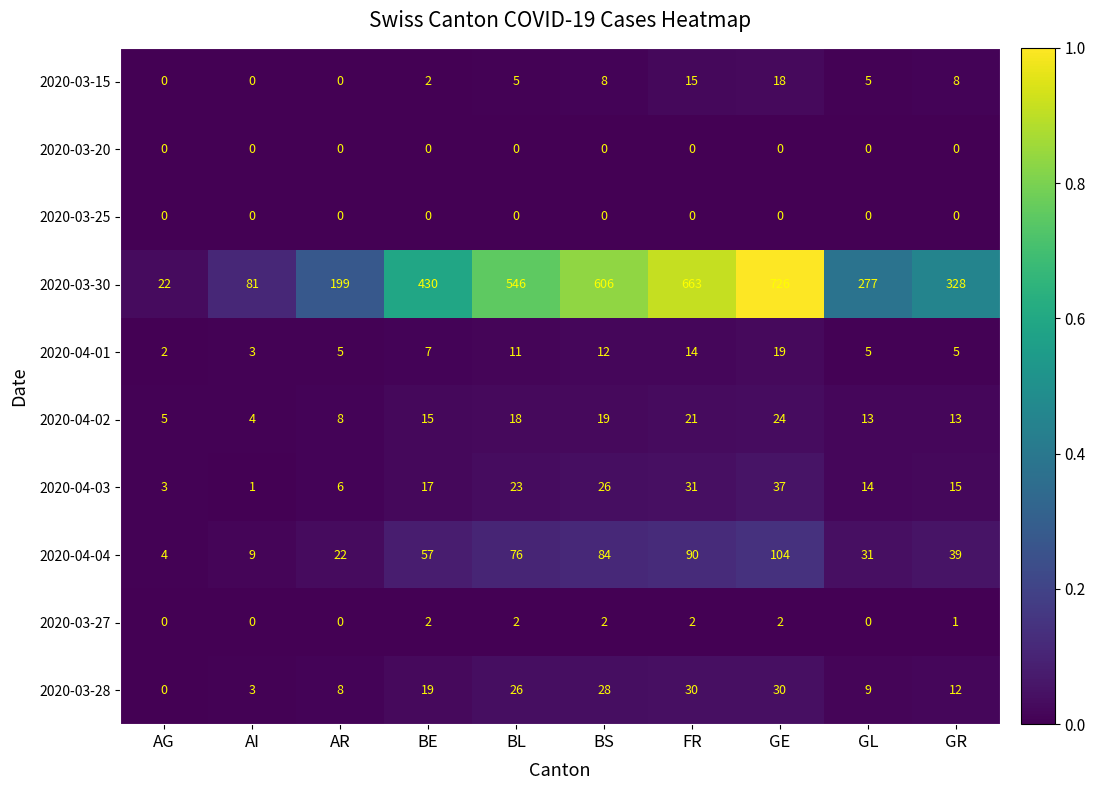

List the labels in order of 2020-03-30 value, largest first.

GE, FR, BS, BL, BE, GR, GL, AR, AI, AG